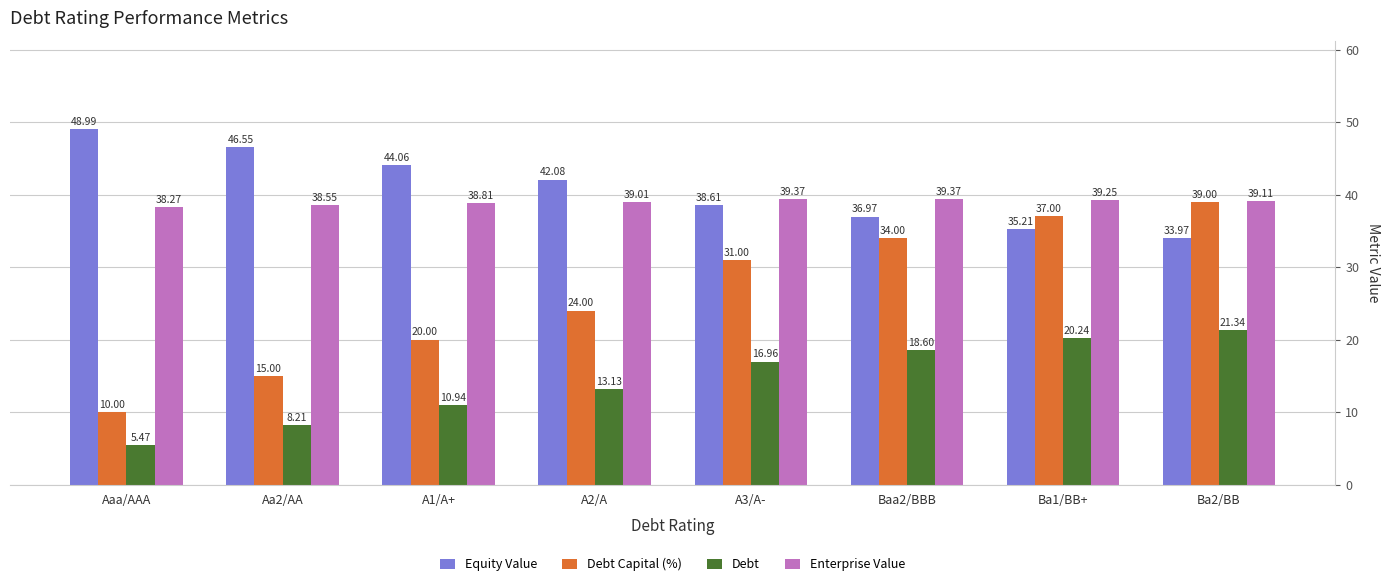

What is the total value across all series at Ba1/BB+?

131.7